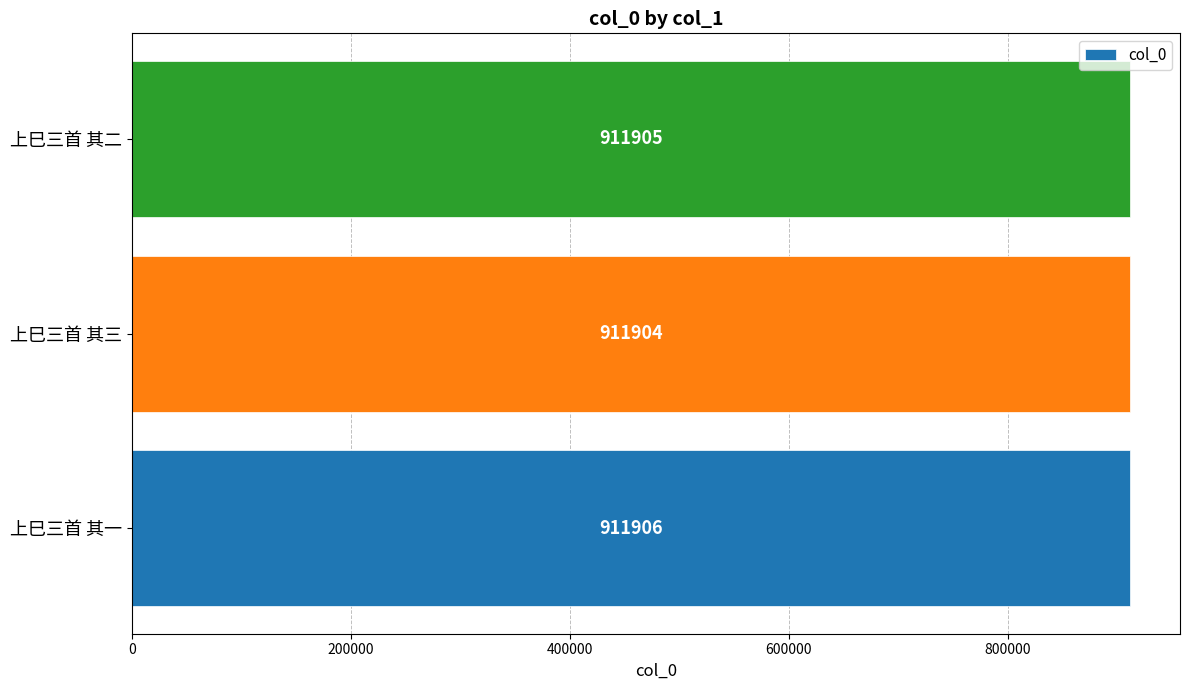

True or false: the data shows 351411 at 上巳三首 其二.

False